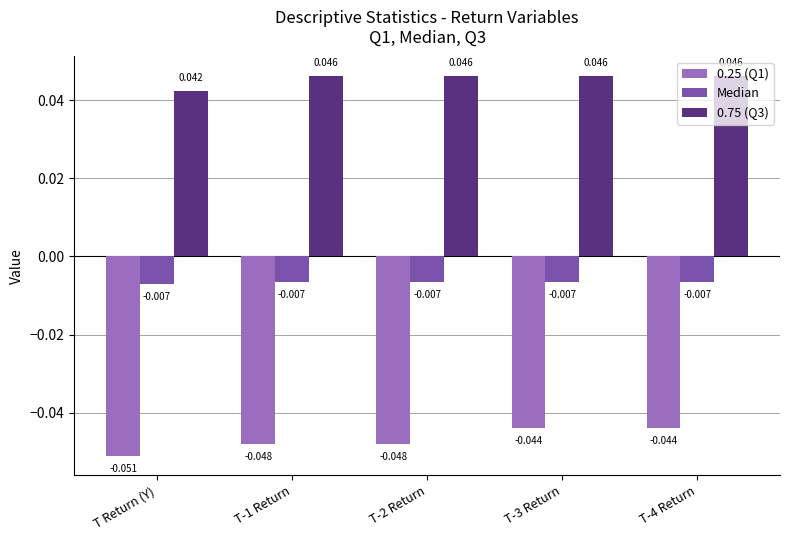

At T-3 Return, list the series in order from smallest to largest.

0.25 (Q1), Median, 0.75 (Q3)